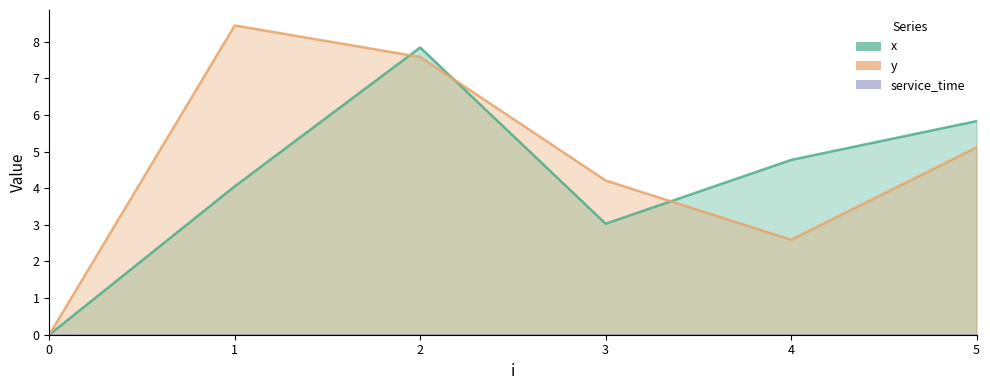

What is the value of the x point at the 3rd from the left?

7.8